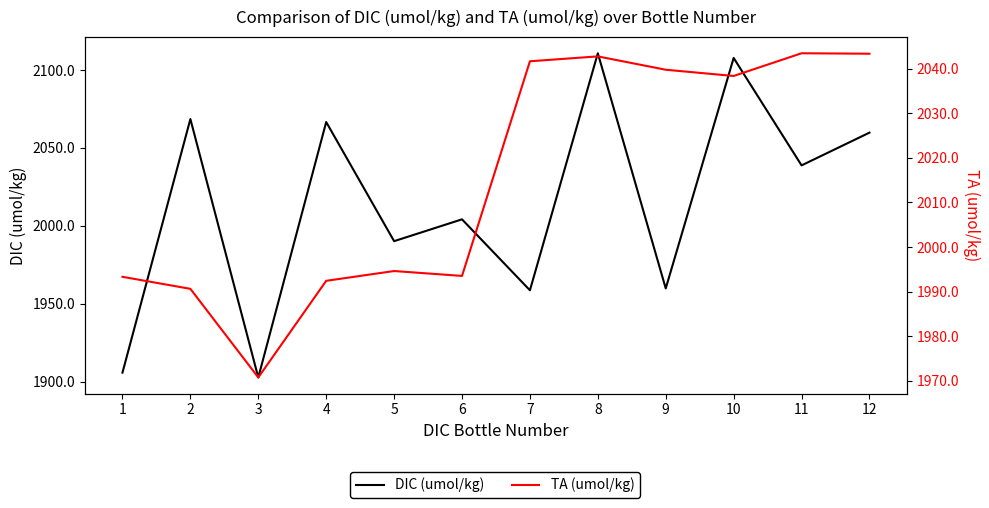

What is the difference between the maximum and minimum values in the TA (umol/kg) series?

72.8